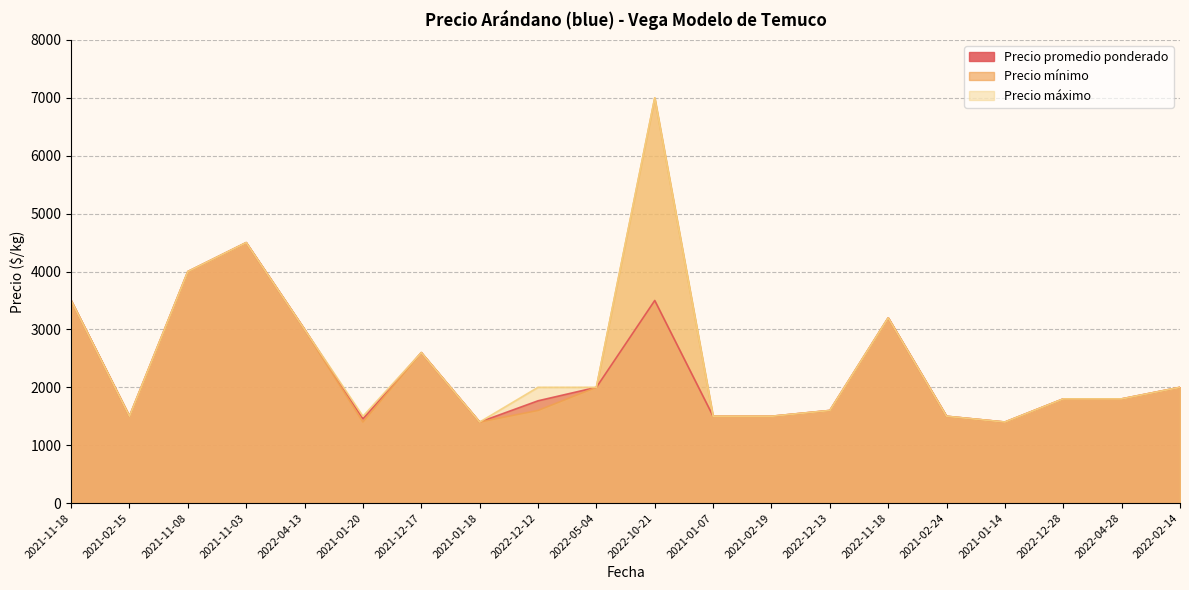

Reading right to left, transcribe all the data shown in this chart.

Precio promedio ponderado: 2000	1800	1800	1400	1500	3200	1600	1500	1500	3500	2000	1767	1400	2600	1458	3000	4500	4000	1500	3500
Precio mínimo: 2000	1800	1800	1400	1500	3200	1600	1500	1500	7000	2000	1600	1400	2600	1400	3000	4500	4000	1500	3500
Precio máximo: 2000	1800	1800	1400	1500	3200	1600	1500	1500	7000	2000	2000	1400	2600	1500	3000	4500	4000	1500	3500